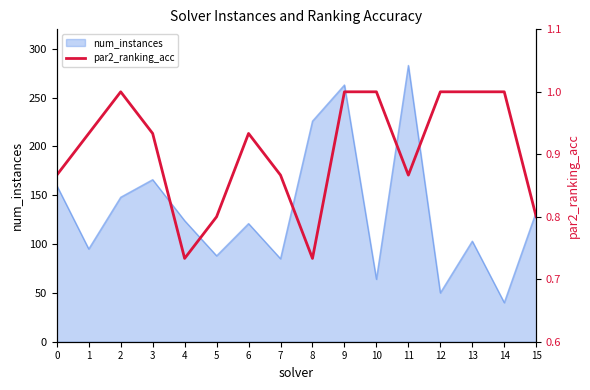

The value of num_instances at 13 is 103. True or false?

True